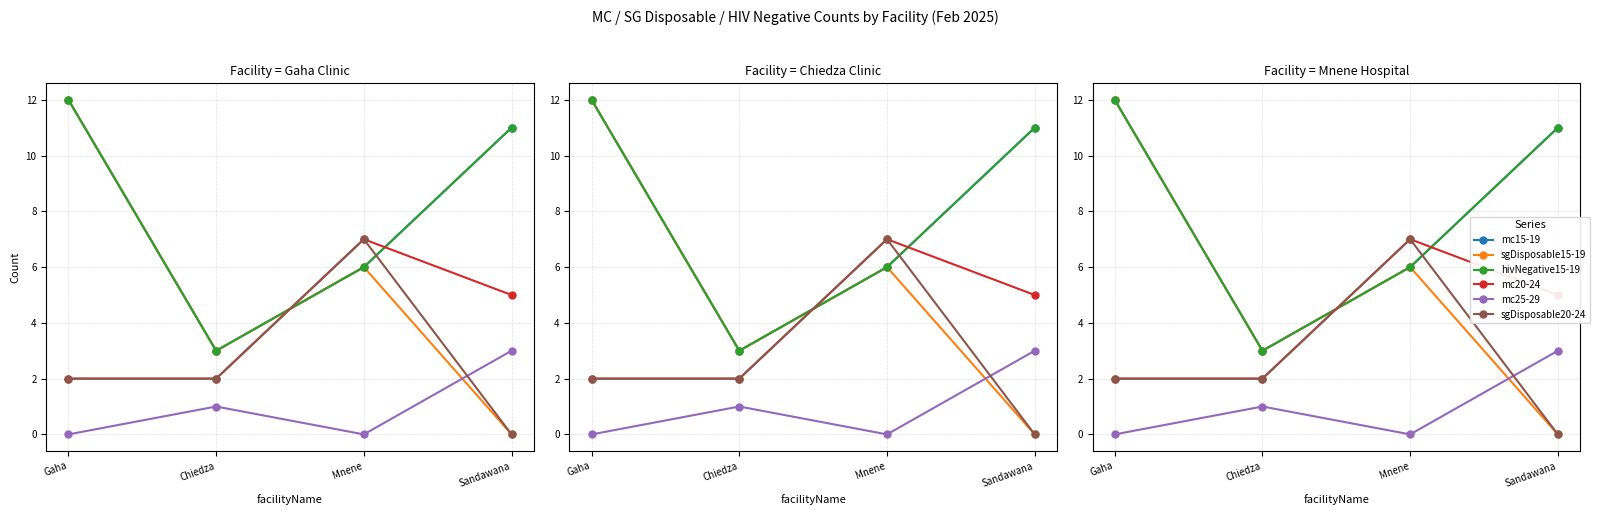

Count the sgDisposable20-24 values in the range 2 to 7.

3